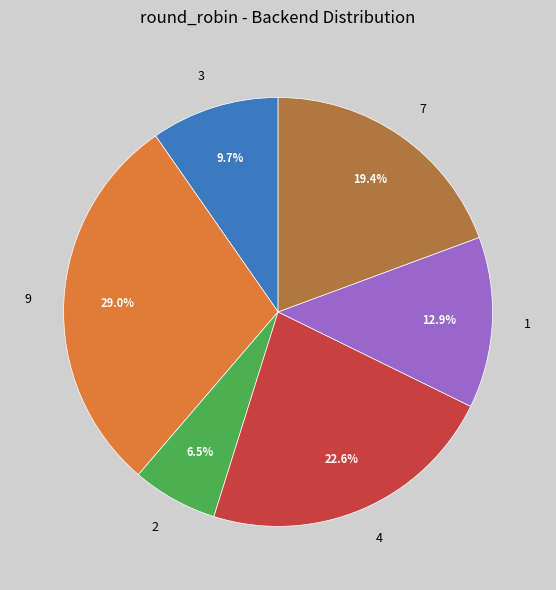

Combined, do 1 and 9 account for over 50%?

No